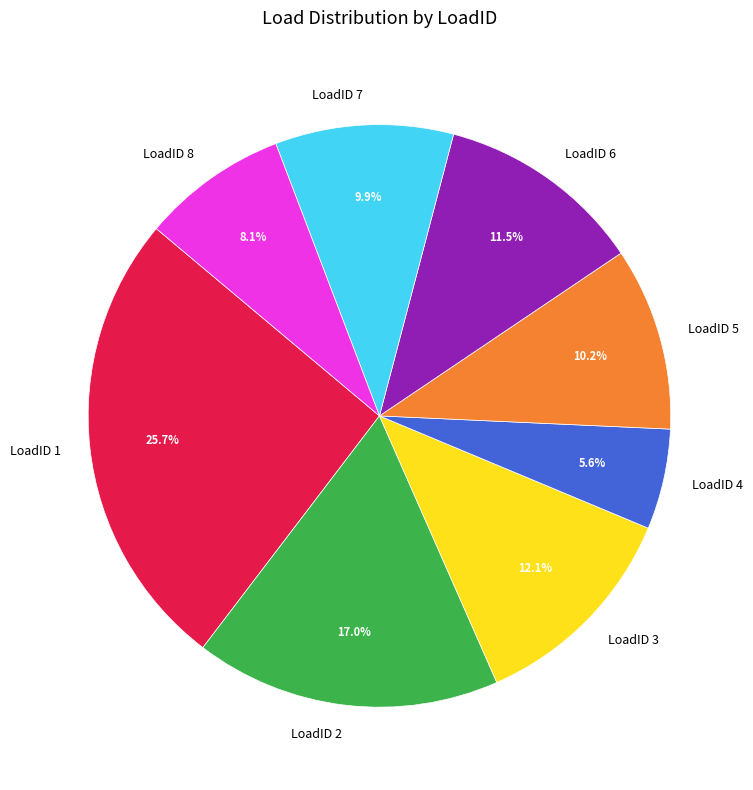

How many segments does this pie chart have?

8